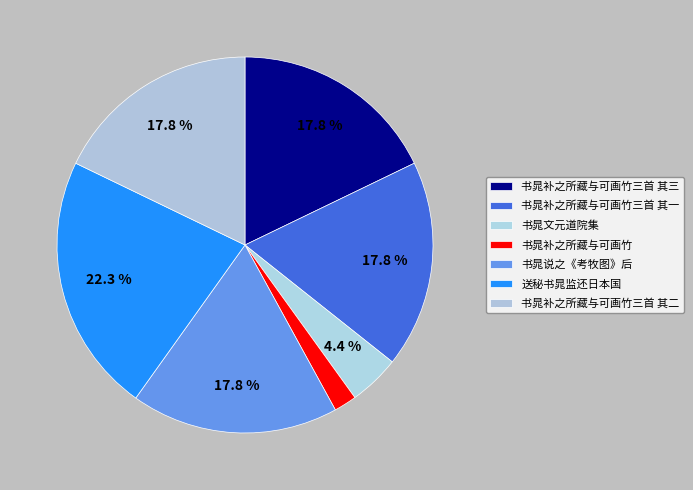

How many segments does this pie chart have?

7